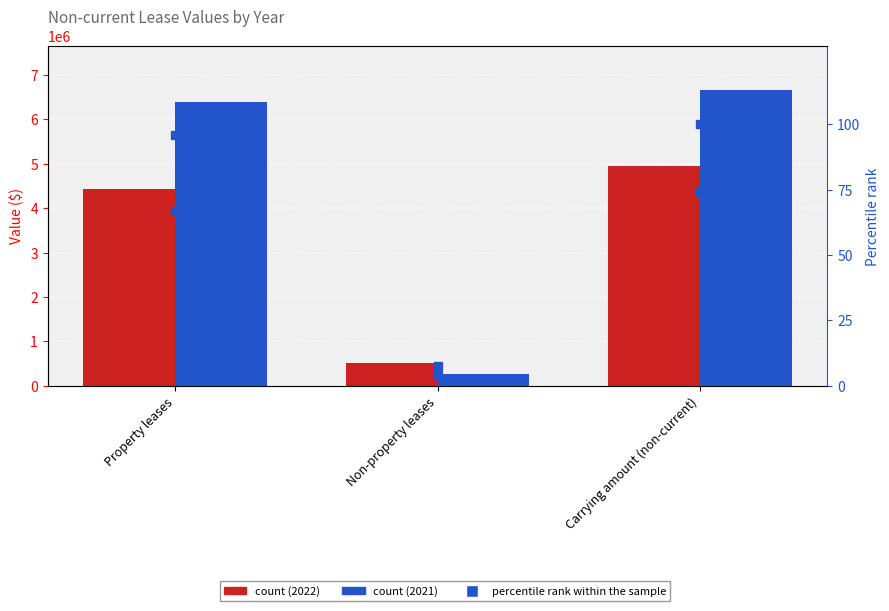

What is the value of the 2022 % rank bar at the 2nd from the left?

7.6